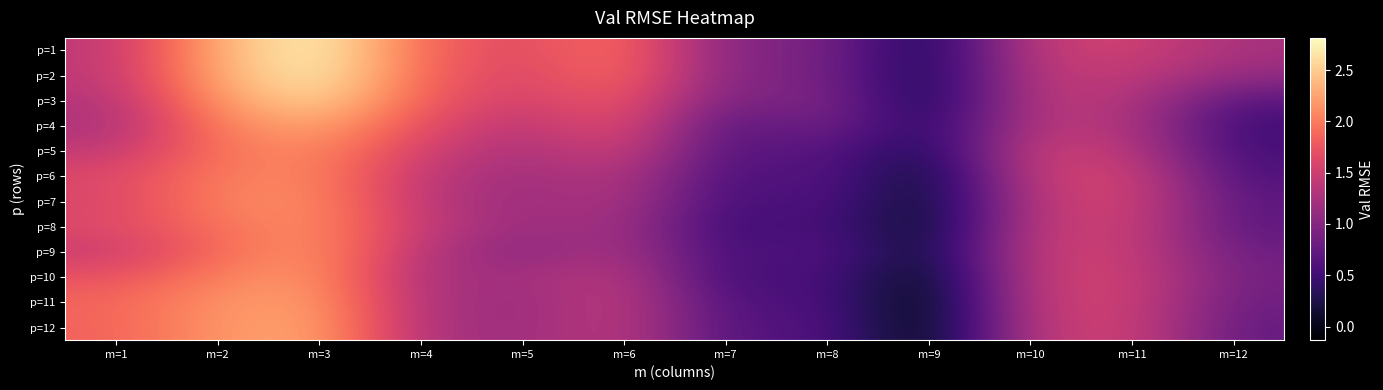

List the series in order of their peak value, highest first.

p=1, p=2, p=3, p=4, p=12, p=11, p=10, p=9, p=8, p=7, p=5, p=6